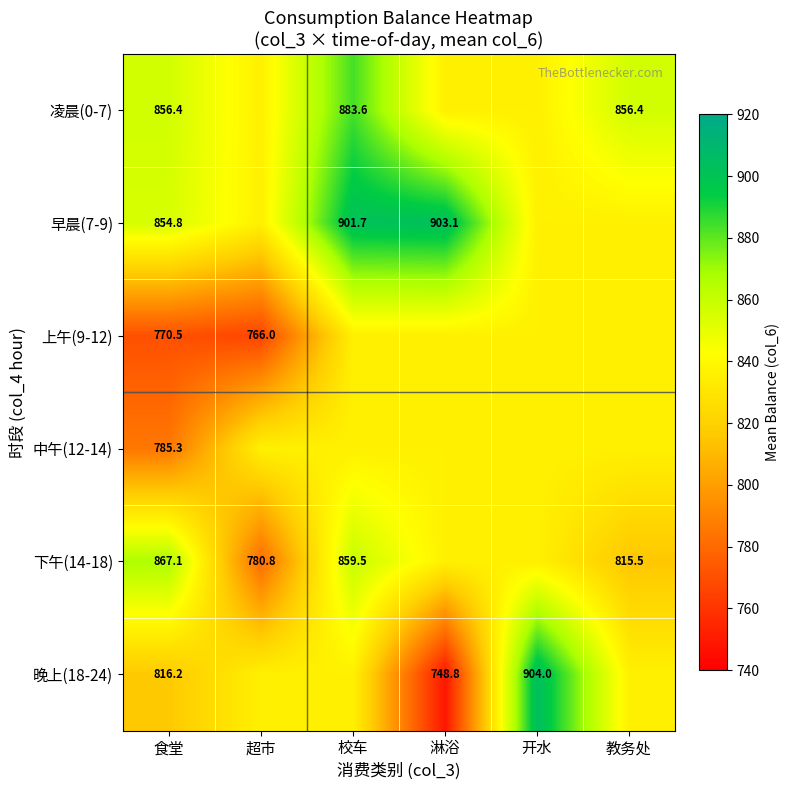

At which category does the chart reach its minimum across all series?

淋浴